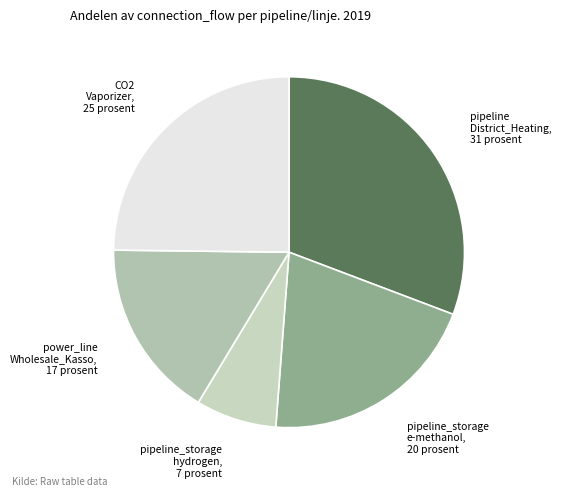

Does pipeline_storage e-methanol account for over 50% of the chart?

No